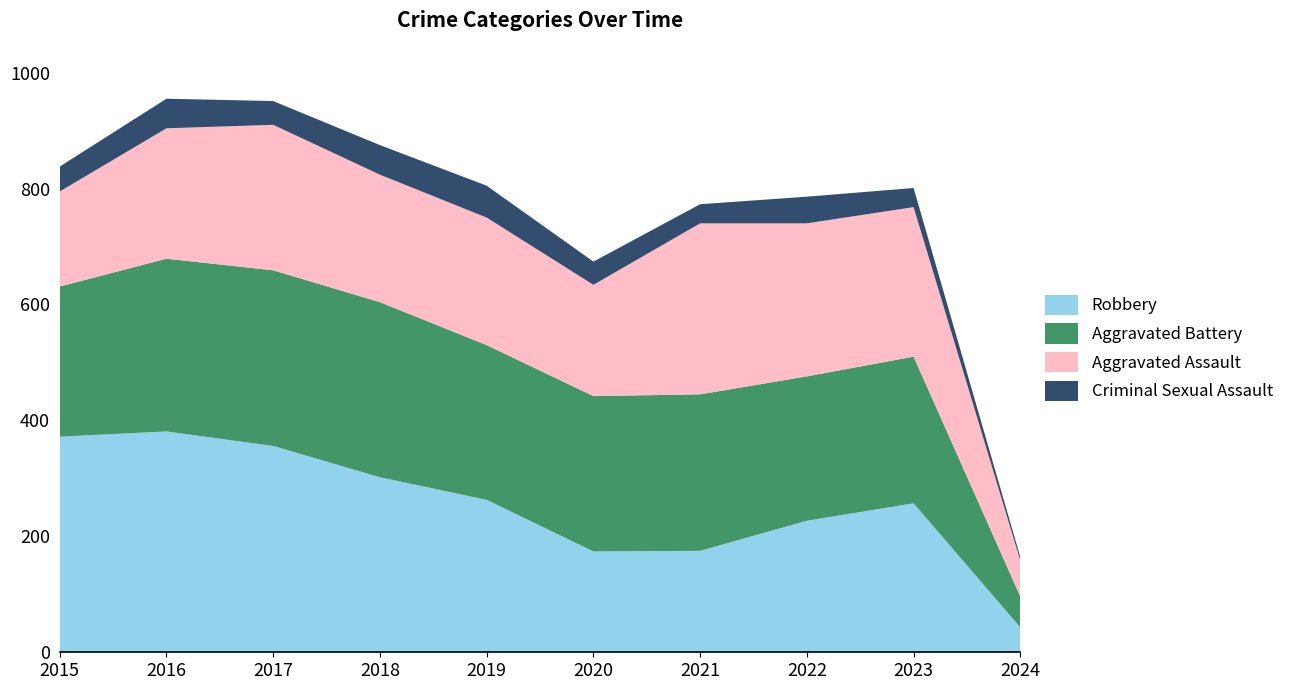

Reading left to right, list all the values displayed in this chart.

Robbery: 2015=372	2016=381	2017=356	2018=302	2019=263	2020=174	2021=175	2022=227	2023=257	2024=43
Aggravated Battery: 2015=259	2016=298	2017=303	2018=302	2019=267	2020=268	2021=270	2022=249	2023=253	2024=53
Aggravated Assault: 2015=164	2016=225	2017=251	2018=220	2019=220	2020=192	2021=295	2022=264	2023=258	2024=62
Criminal Sexual Assault: 2015=43	2016=51	2017=41	2018=51	2019=55	2020=40	2021=33	2022=46	2023=33	2024=6